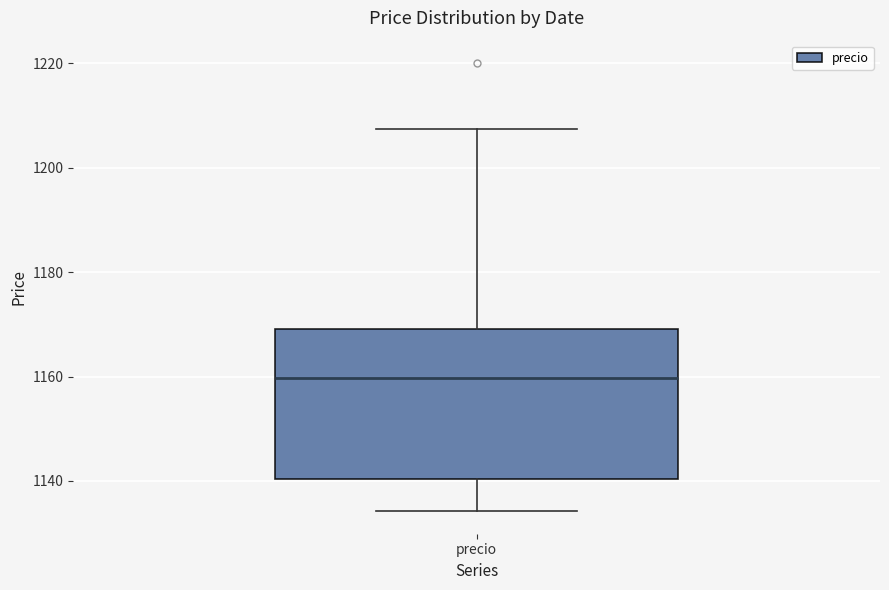

Where does the upper whisker of the box for precio end on the y-axis? The values are not printed on the chart, so give them approximately, as read against the axis.

1208